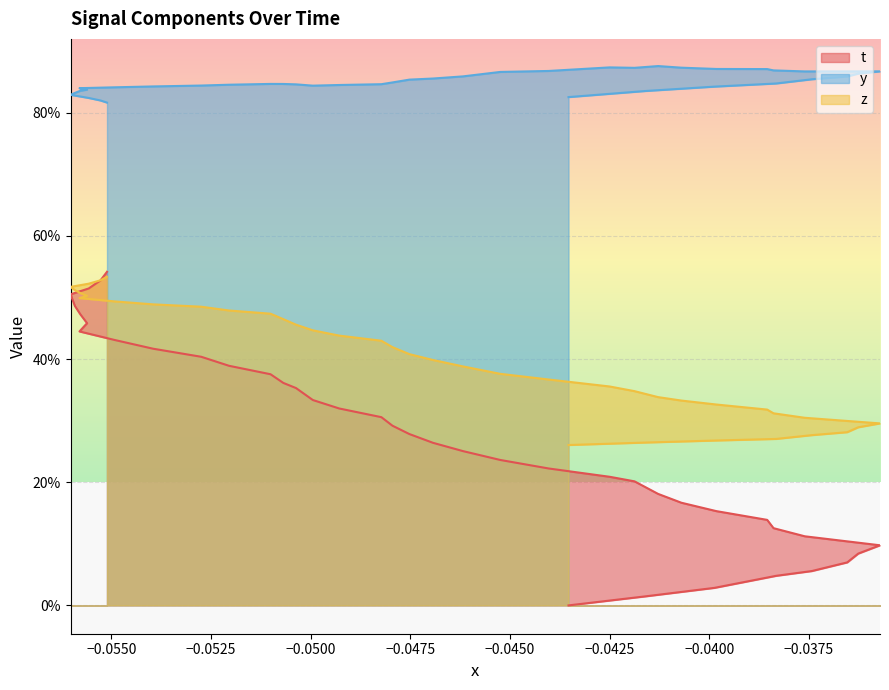

What are all the series names shown in the legend?

t, y, z